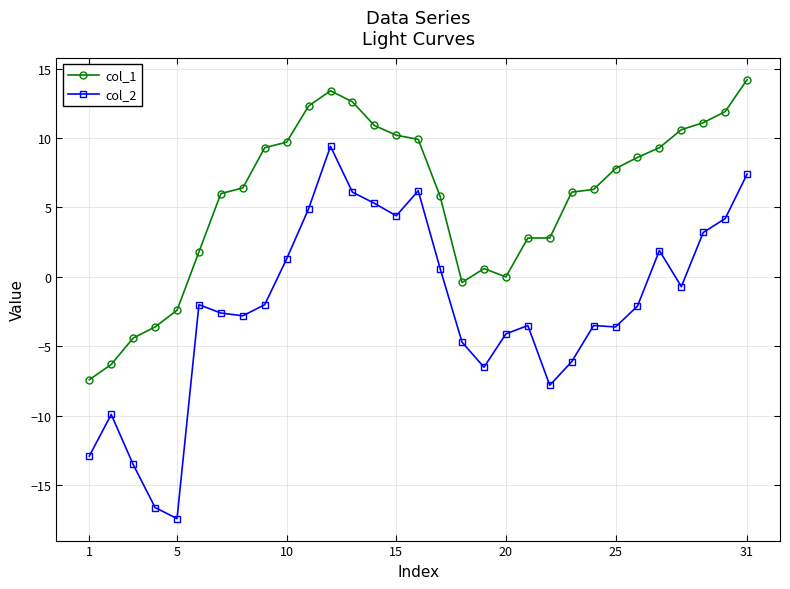

Which series has the largest total across all categories?

col_1